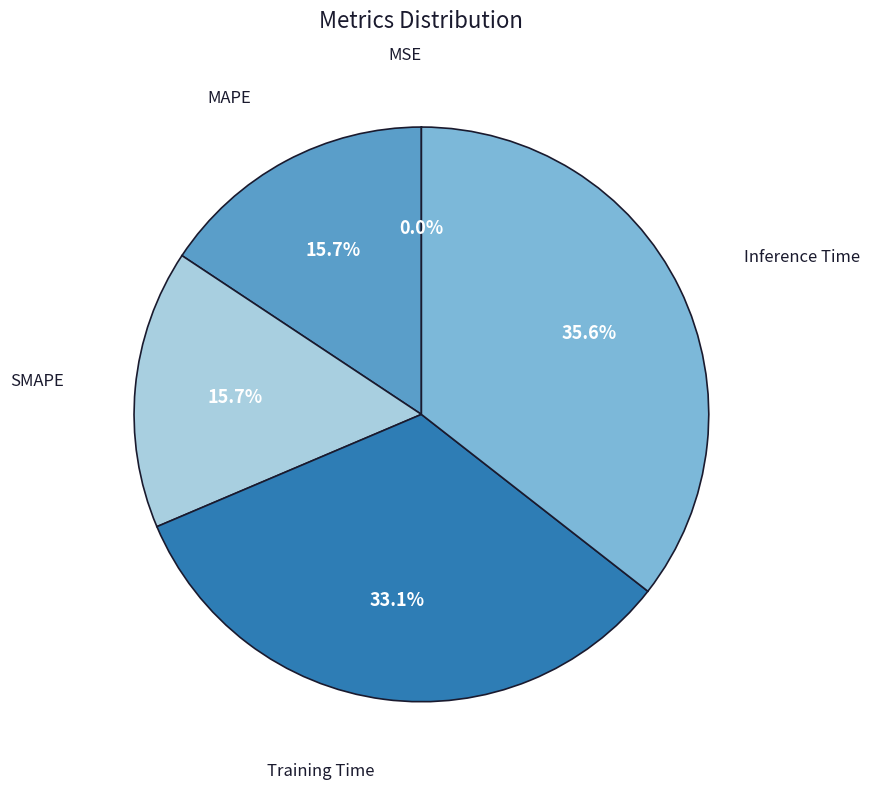

Does any single category account for the majority?

No